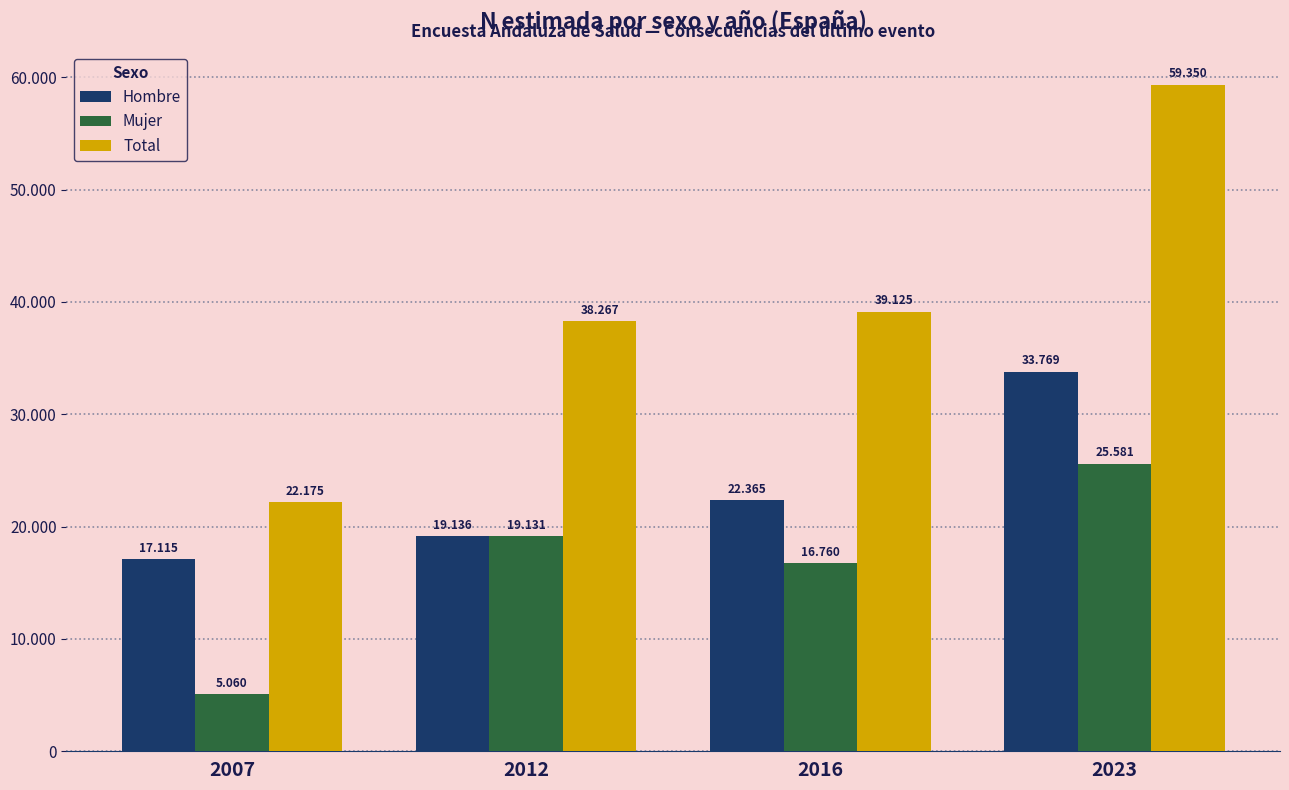

Reading left to right, transcribe all the data shown in this chart.

Hombre: 2007=17115	2012=19136	2016=22365	2023=33769
Mujer: 2007=5060	2012=19131	2016=16760	2023=25581
Total: 2007=22175	2012=38267	2016=39125	2023=59350